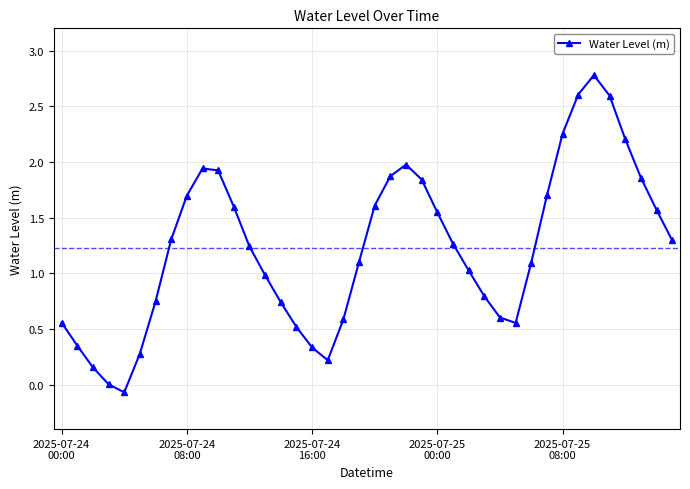

How many values are below 1?

16